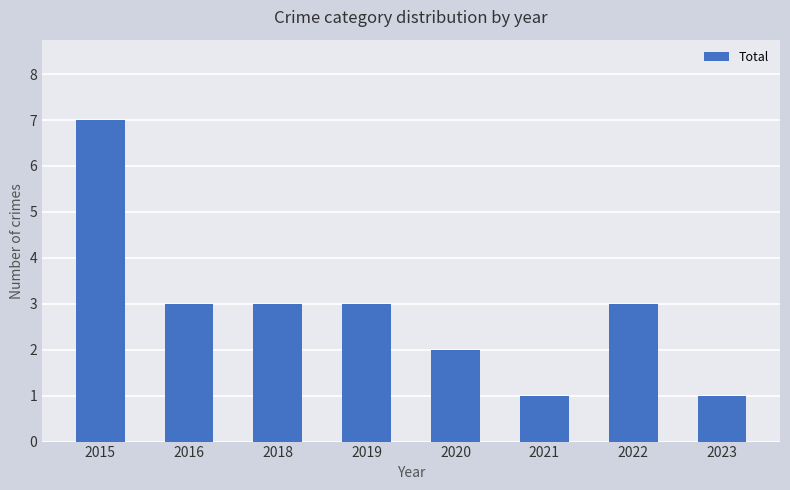

Reading left to right, list all the values displayed in this chart.

2015=7	2016=3	2018=3	2019=3	2020=2	2021=1	2022=3	2023=1